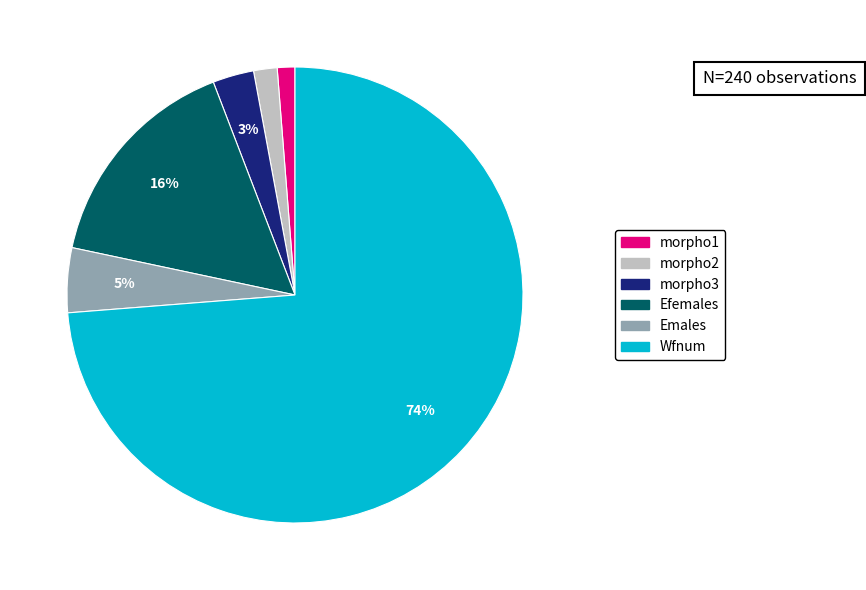

To the nearest percent, what is the average slice percentage?

17%